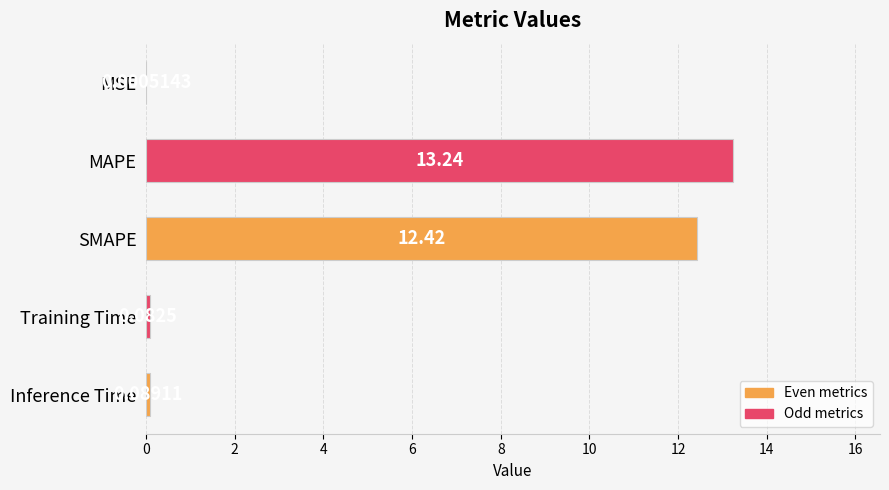

Which has a higher value, Training Time or Inference Time?

Inference Time